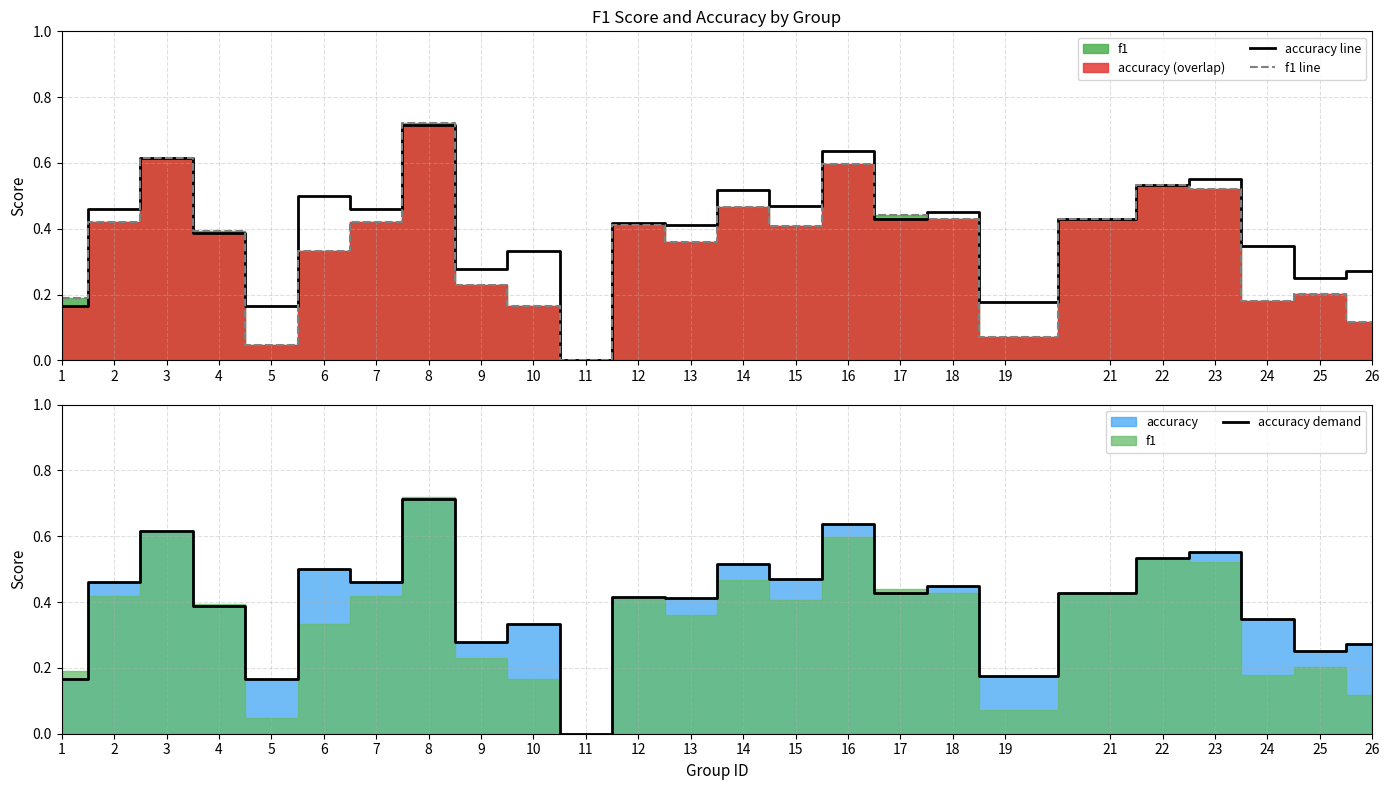

At which category is the sum across all series the highest?

8